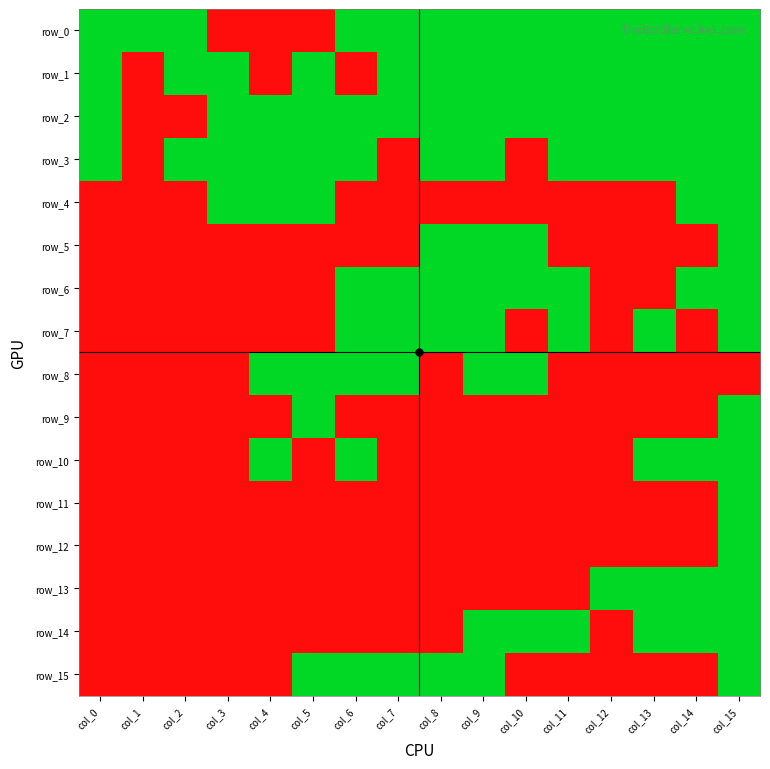

Reading left to right, transcribe all the data shown in this chart.

row_0: col_0=1	col_1=1	col_2=1	col_3=0	col_4=0	col_5=0	col_6=1	col_7=1	col_8=1	col_9=1	col_10=1	col_11=1	col_12=1	col_13=1	col_14=1	col_15=1
row_1: col_0=1	col_1=0	col_2=1	col_3=1	col_4=0	col_5=1	col_6=0	col_7=1	col_8=1	col_9=1	col_10=1	col_11=1	col_12=1	col_13=1	col_14=1	col_15=1
row_2: col_0=1	col_1=0	col_2=0	col_3=1	col_4=1	col_5=1	col_6=1	col_7=1	col_8=1	col_9=1	col_10=1	col_11=1	col_12=1	col_13=1	col_14=1	col_15=1
row_3: col_0=1	col_1=0	col_2=1	col_3=1	col_4=1	col_5=1	col_6=1	col_7=0	col_8=1	col_9=1	col_10=0	col_11=1	col_12=1	col_13=1	col_14=1	col_15=1
row_4: col_0=0	col_1=0	col_2=0	col_3=1	col_4=1	col_5=1	col_6=0	col_7=0	col_8=0	col_9=0	col_10=0	col_11=0	col_12=0	col_13=0	col_14=1	col_15=1
row_5: col_0=0	col_1=0	col_2=0	col_3=0	col_4=0	col_5=0	col_6=0	col_7=0	col_8=1	col_9=1	col_10=1	col_11=0	col_12=0	col_13=0	col_14=0	col_15=1
row_6: col_0=0	col_1=0	col_2=0	col_3=0	col_4=0	col_5=0	col_6=1	col_7=1	col_8=1	col_9=1	col_10=1	col_11=1	col_12=0	col_13=0	col_14=1	col_15=1
row_7: col_0=0	col_1=0	col_2=0	col_3=0	col_4=0	col_5=0	col_6=1	col_7=1	col_8=1	col_9=1	col_10=0	col_11=1	col_12=0	col_13=1	col_14=0	col_15=1
row_8: col_0=0	col_1=0	col_2=0	col_3=0	col_4=1	col_5=1	col_6=1	col_7=1	col_8=0	col_9=1	col_10=1	col_11=0	col_12=0	col_13=0	col_14=0	col_15=0
row_9: col_0=0	col_1=0	col_2=0	col_3=0	col_4=0	col_5=1	col_6=0	col_7=0	col_8=0	col_9=0	col_10=0	col_11=0	col_12=0	col_13=0	col_14=0	col_15=1
row_10: col_0=0	col_1=0	col_2=0	col_3=0	col_4=1	col_5=0	col_6=1	col_7=0	col_8=0	col_9=0	col_10=0	col_11=0	col_12=0	col_13=1	col_14=1	col_15=1
row_11: col_0=0	col_1=0	col_2=0	col_3=0	col_4=0	col_5=0	col_6=0	col_7=0	col_8=0	col_9=0	col_10=0	col_11=0	col_12=0	col_13=0	col_14=0	col_15=1
row_12: col_0=0	col_1=0	col_2=0	col_3=0	col_4=0	col_5=0	col_6=0	col_7=0	col_8=0	col_9=0	col_10=0	col_11=0	col_12=0	col_13=0	col_14=0	col_15=1
row_13: col_0=0	col_1=0	col_2=0	col_3=0	col_4=0	col_5=0	col_6=0	col_7=0	col_8=0	col_9=0	col_10=0	col_11=0	col_12=1	col_13=1	col_14=1	col_15=1
row_14: col_0=0	col_1=0	col_2=0	col_3=0	col_4=0	col_5=0	col_6=0	col_7=0	col_8=0	col_9=1	col_10=1	col_11=1	col_12=0	col_13=1	col_14=1	col_15=1
row_15: col_0=0	col_1=0	col_2=0	col_3=0	col_4=0	col_5=1	col_6=1	col_7=1	col_8=1	col_9=1	col_10=0	col_11=0	col_12=0	col_13=0	col_14=0	col_15=1